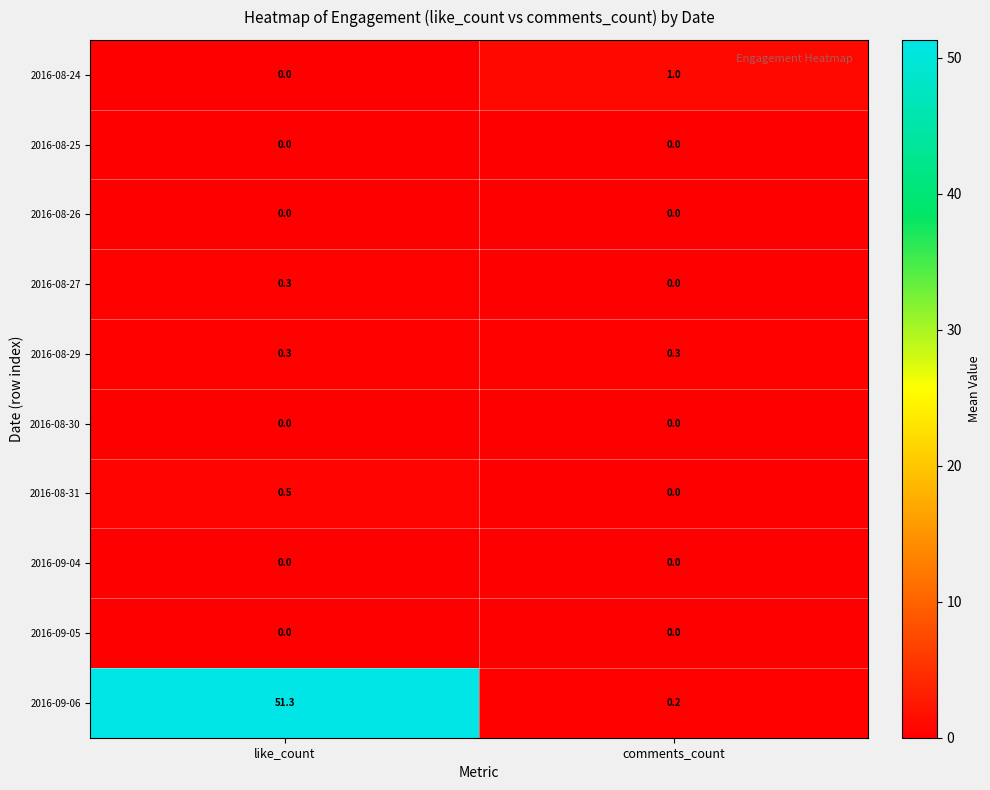

Is it true that 2016-09-05 equals 0.0 at like_count?

True